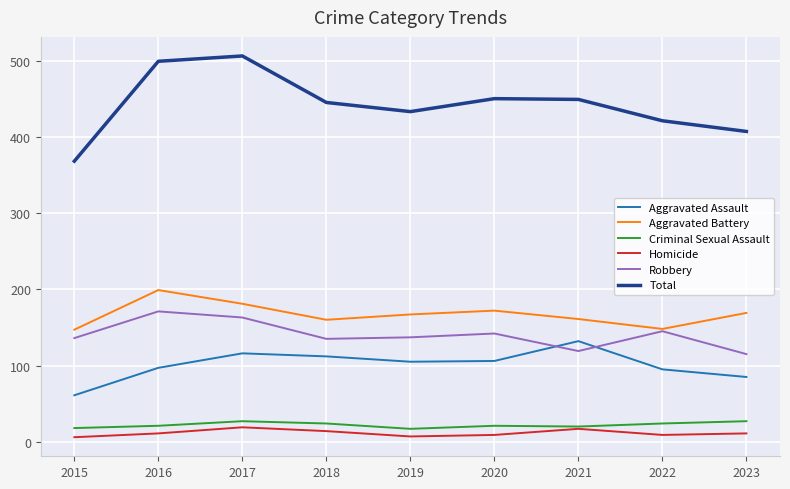

What value does the Total series have at 2017?

506